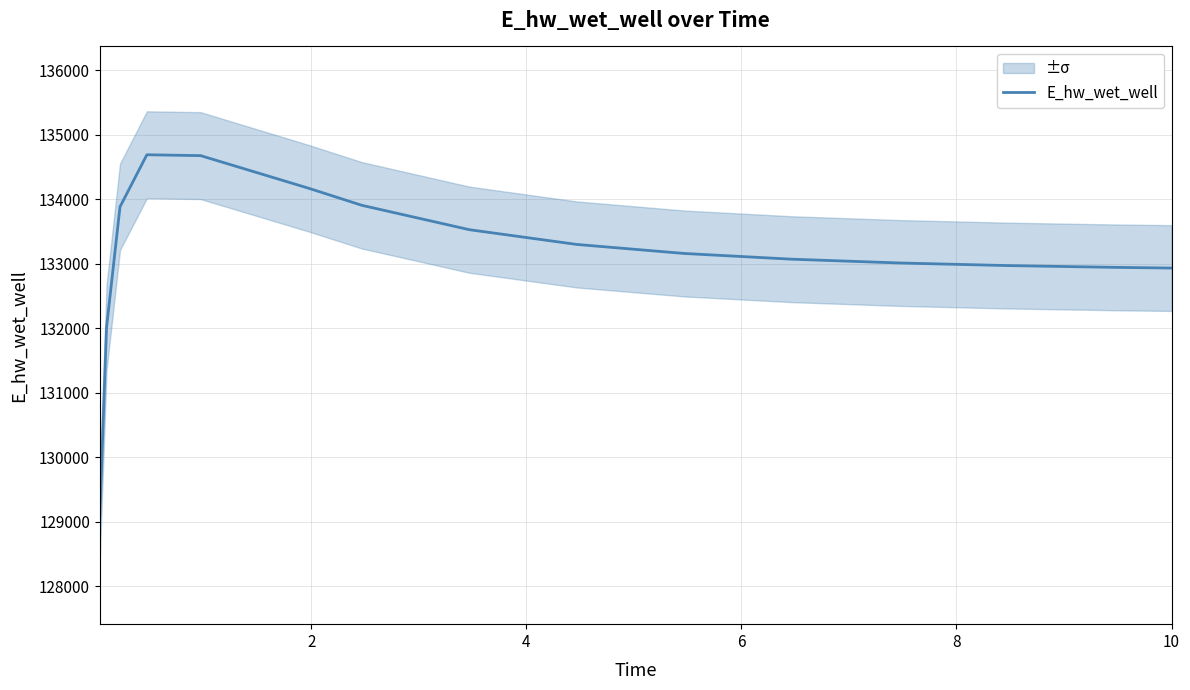

What is the highest value of the E_hw_wet_well series?

134689.8